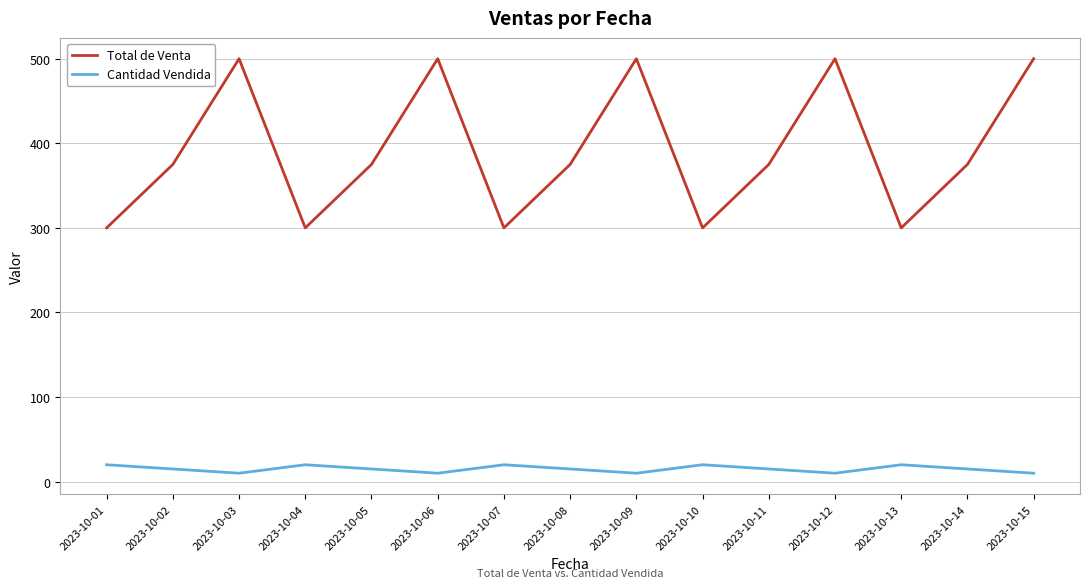

What is the sum of the Total de Venta values at 2023-10-07 and 2023-10-12?

800